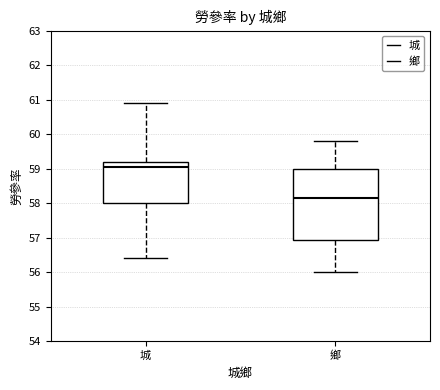

Where does the upper whisker of the box for 鄉 end on the y-axis? The values are not printed on the chart, so give them approximately, as read against the axis.

59.8